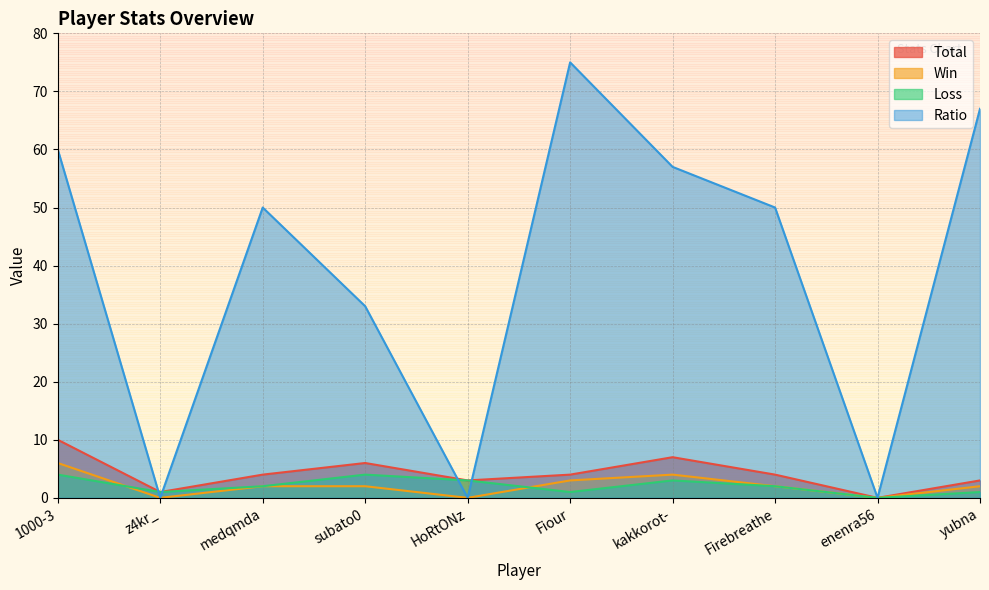

At kakkorot-, list the series in order from smallest to largest.

Loss, Win, Total, Ratio